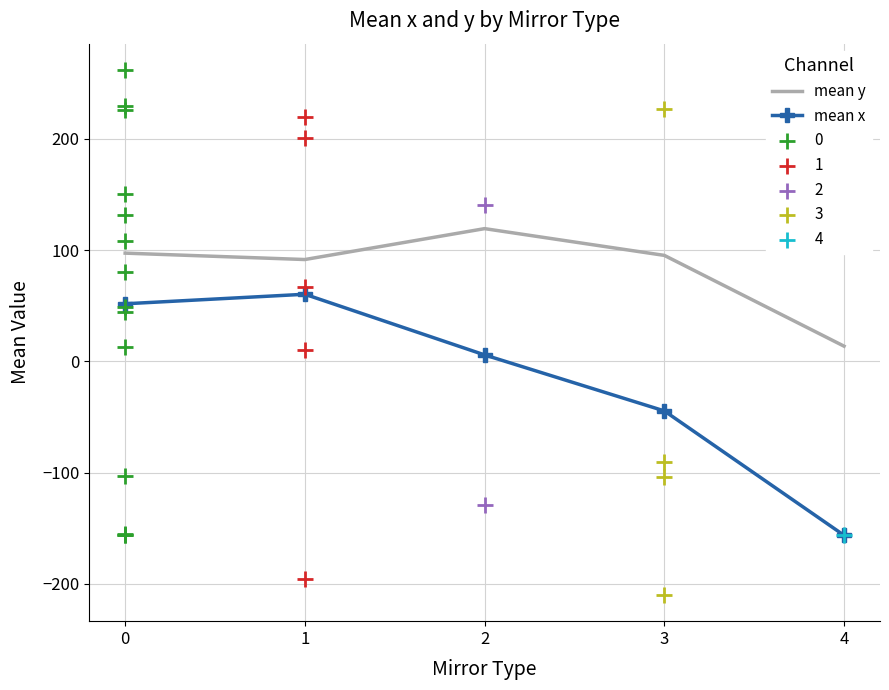

Which series contains the highest Y value?

mean y